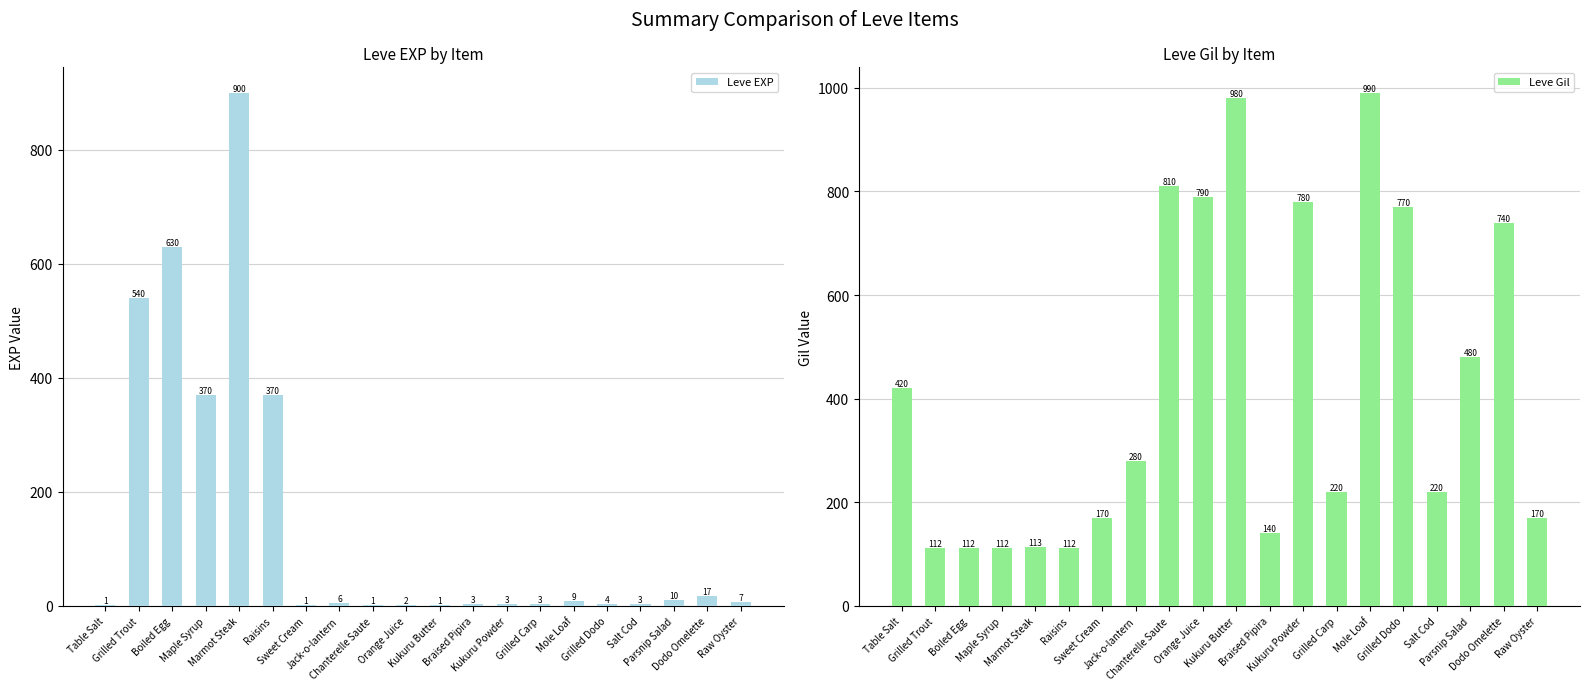

How many data points in Leve EXP are above 6?

9